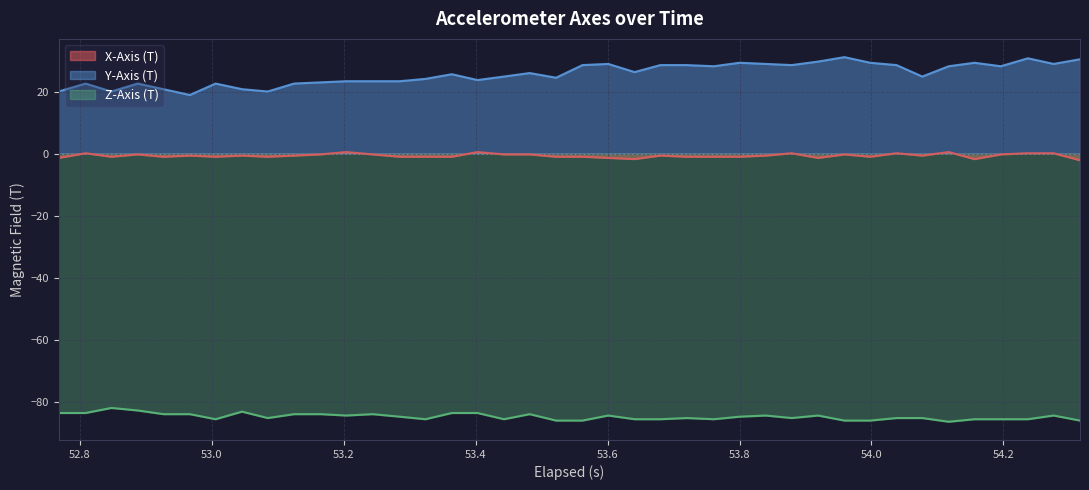

Which series has the largest range (max minus min)?

Y-Axis (T)